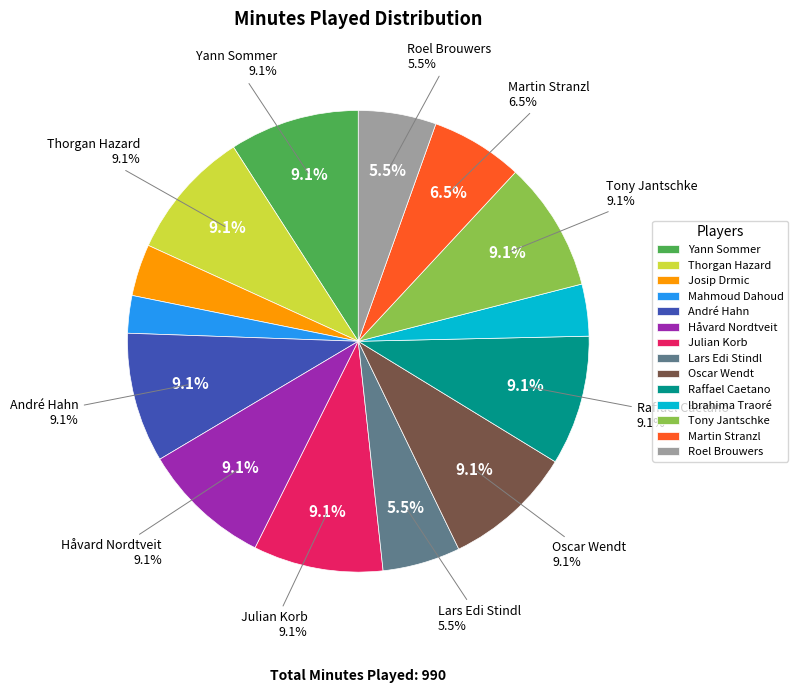

Is there a majority slice in this chart?

No